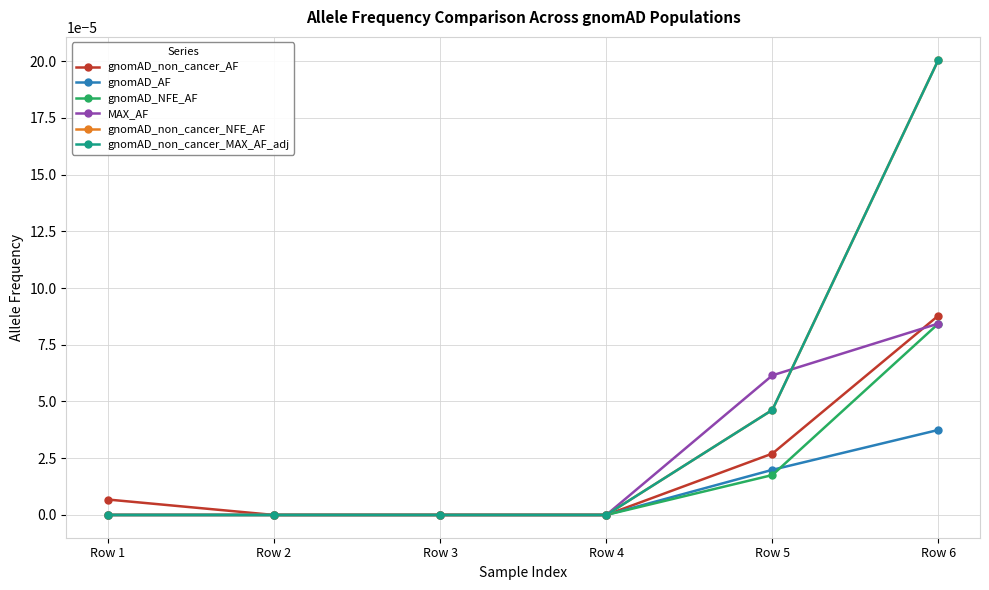

True or false: gnomAD_non_cancer_MAX_AF_adj has more than 0 points higher than both neighbors.

False